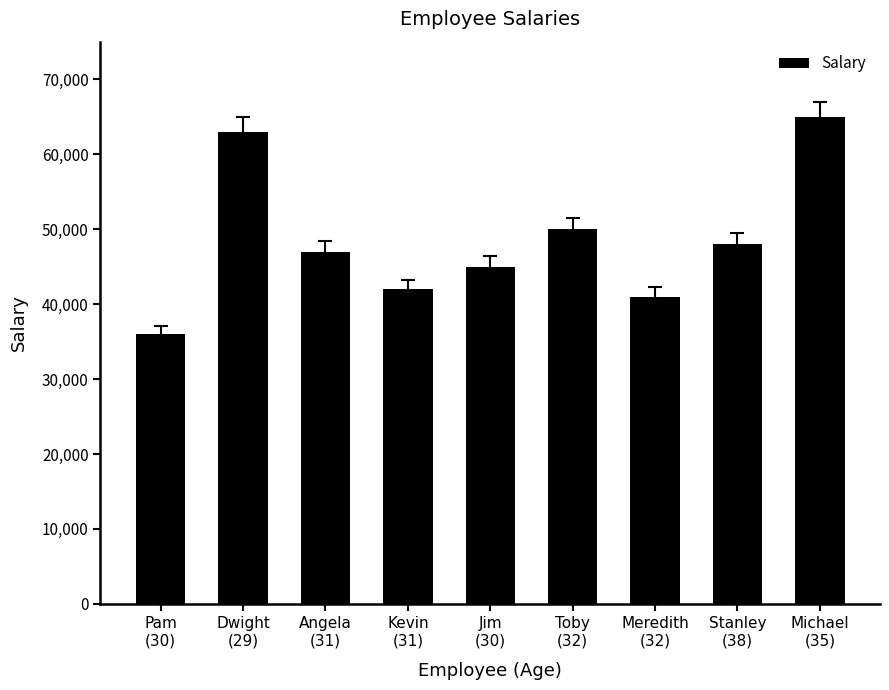

What position from the left is Meredith
(32)?

7